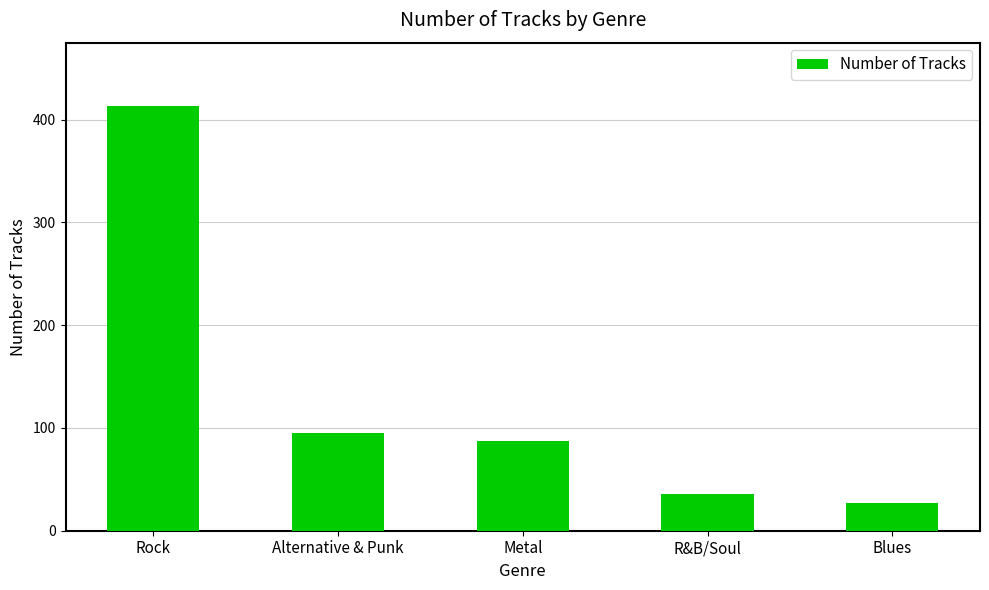

Reading left to right, transcribe all the data shown in this chart.

Rock=413	Alternative & Punk=95	Metal=87	R&B/Soul=36	Blues=27